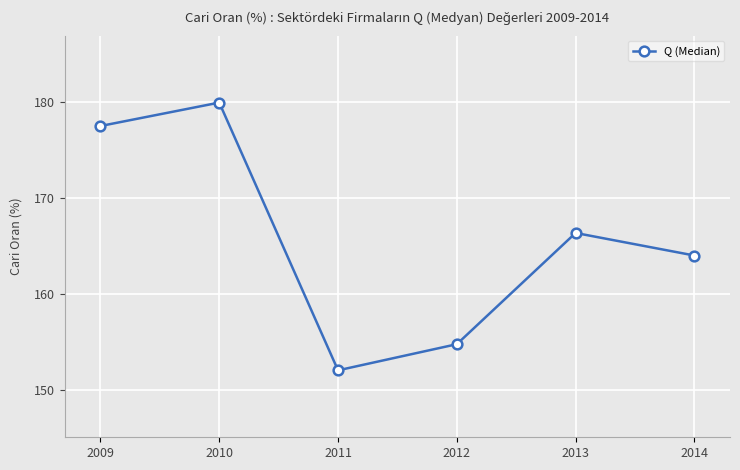

Rank the categories by value from lowest to highest.

2011, 2012, 2014, 2013, 2009, 2010